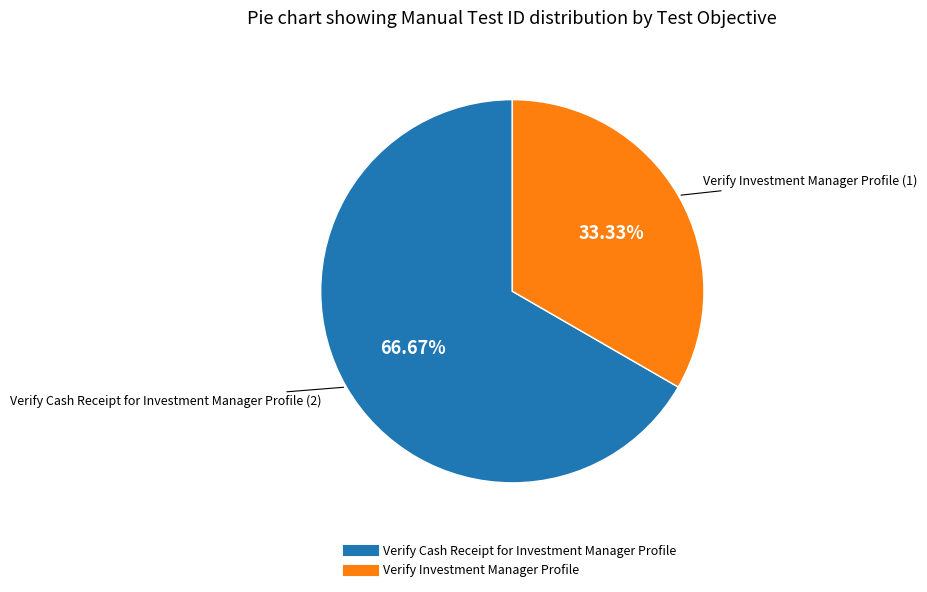

How many segments does this pie chart have?

2